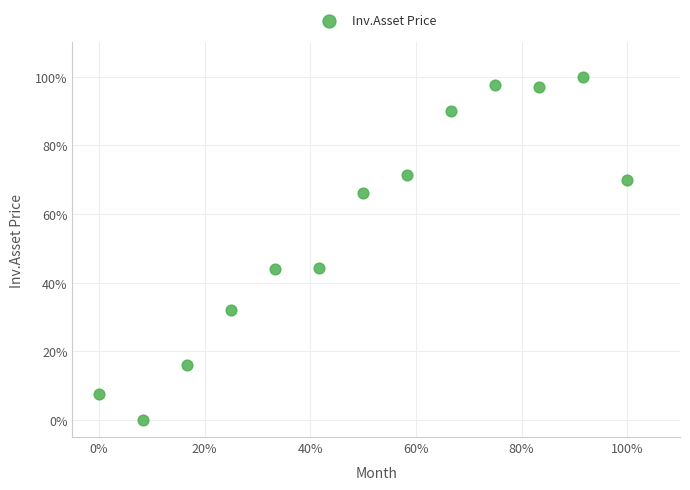

What is the range of X values (max minus min)?

100.0